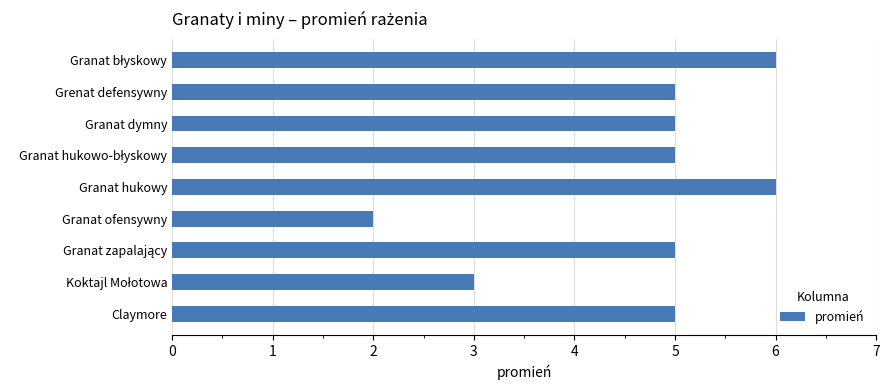

What is the average value?

5